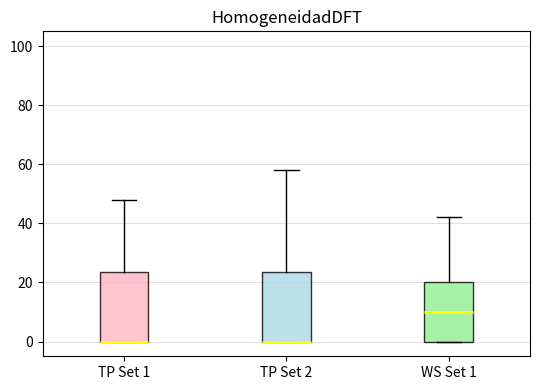

Where is the lower edge of the box for WS Set 1 on the y-axis? The values are not printed on the chart, so give them approximately, as read against the axis.

0